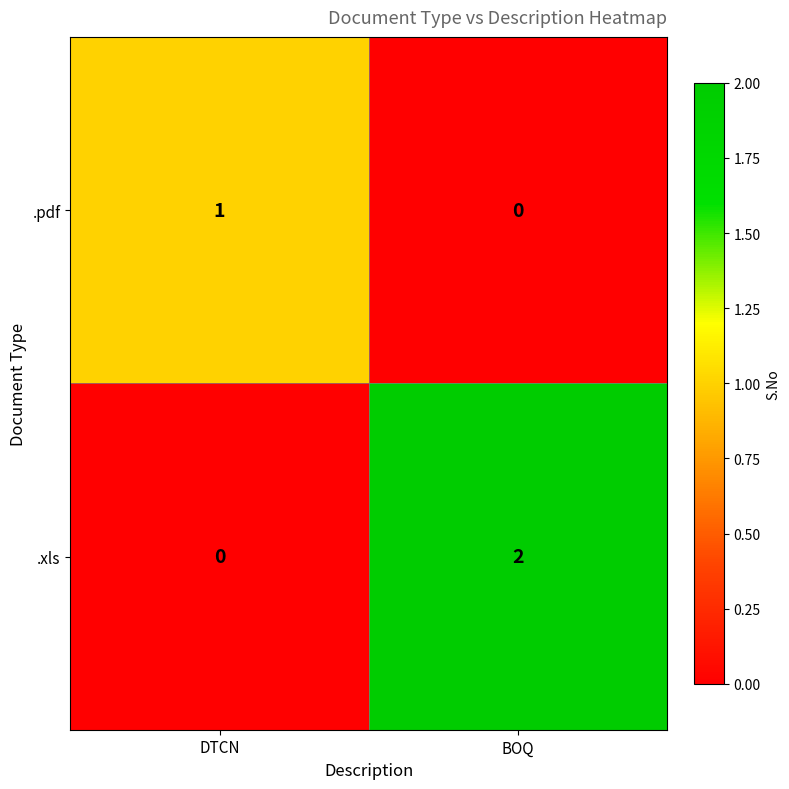

Reading left to right, list all the values displayed in this chart.

.pdf: DTCN=1	BOQ=0
.xls: DTCN=0	BOQ=2